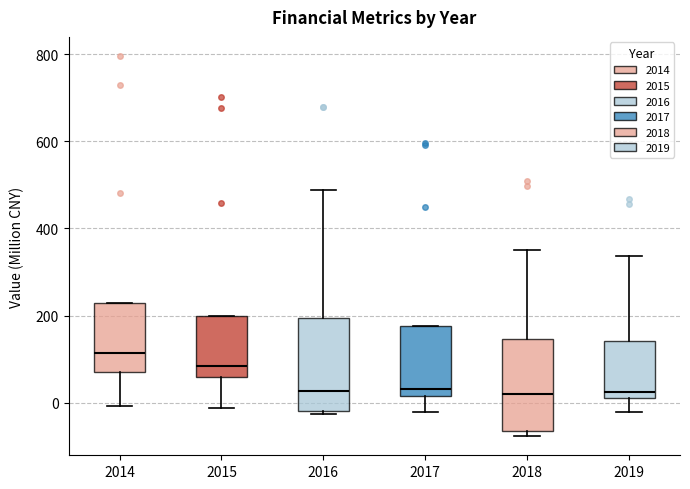

Reading left to right, transcribe this box plot: for each box, give where its median line is, the range the box spans, and where its two whiskers end, as read against the y-axis. The values are not printed on the chart, so give them approximately, as read against the axis.

2014: median 120, box 60 to 220, whiskers 0 to 220
2015: median 80, box 60 to 200, whiskers -20 to 200
2016: median 20, box -20 to 200, whiskers -20 (just below the box's lower edge) to 480
2017: median 40, box 20 to 180, whiskers -20 to 180
2018: median 20, box -60 to 140, whiskers -80 to 360
2019: median 20, box 0 to 140, whiskers -20 to 340